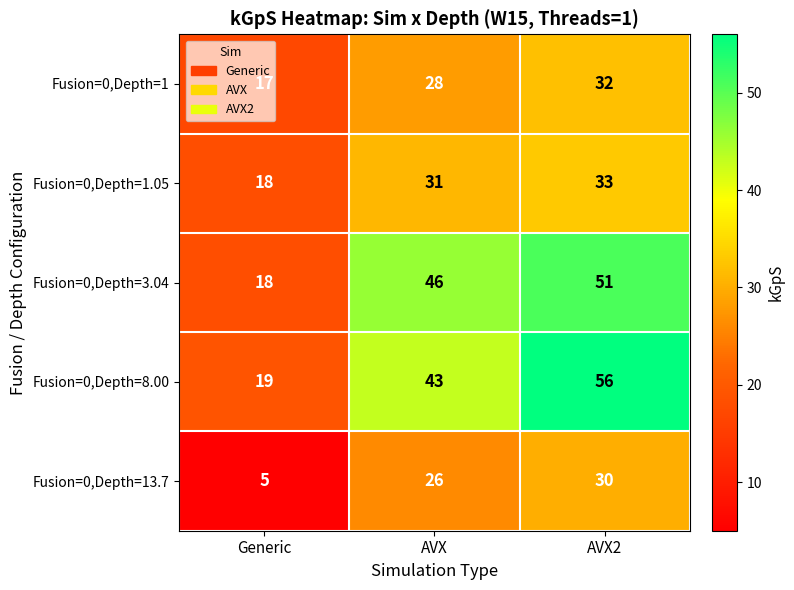

Is it true that Fusion=0,Depth=3.04 equals 12 at AVX?

False